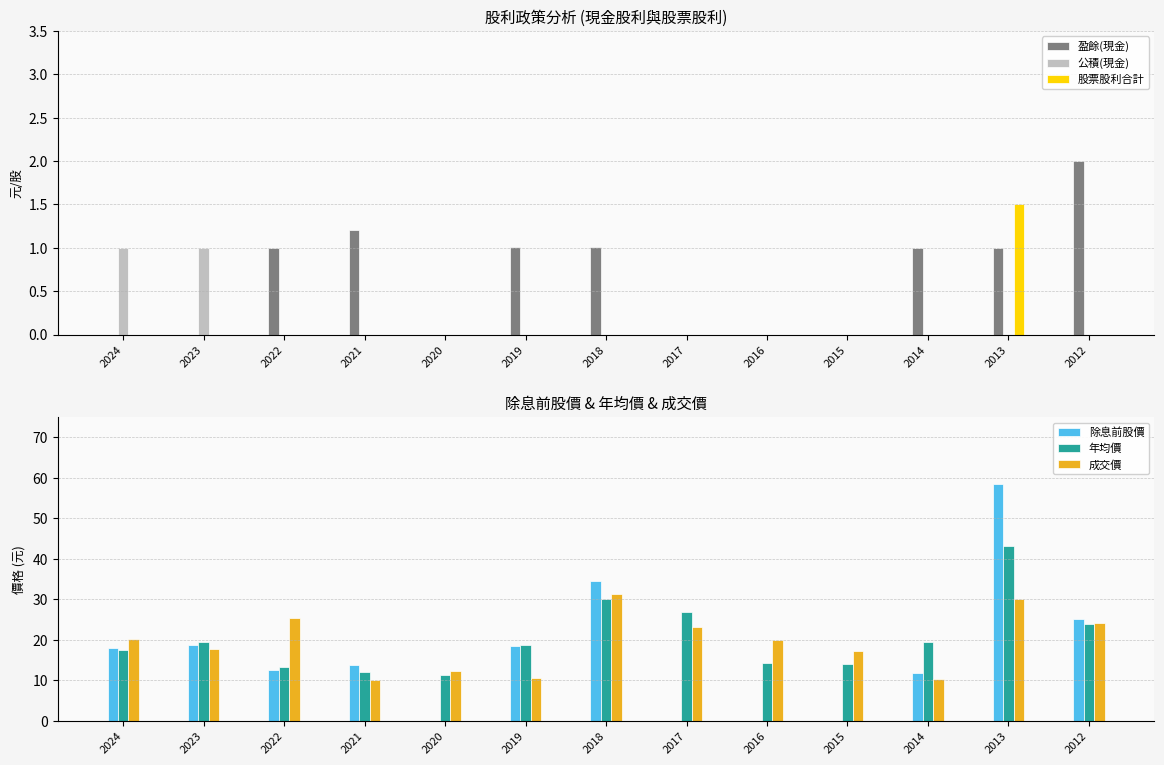

At which label does 盈餘(現金) reach its peak?

2012